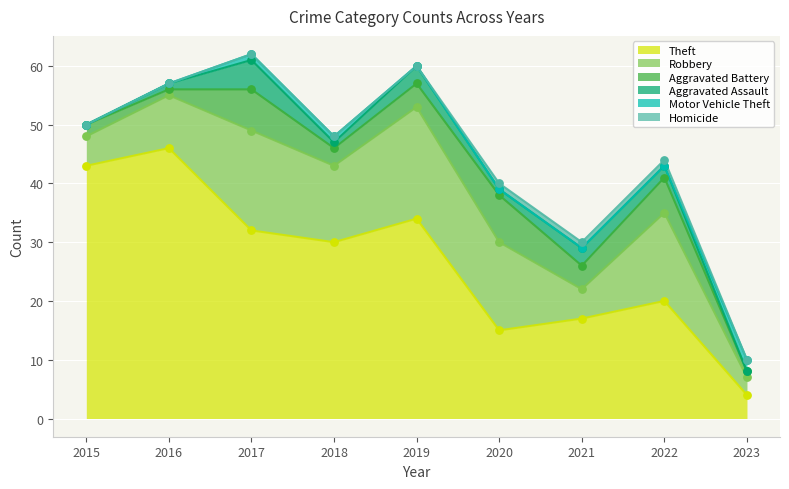

Which series contains the lowest Y value?

Aggravated Assault